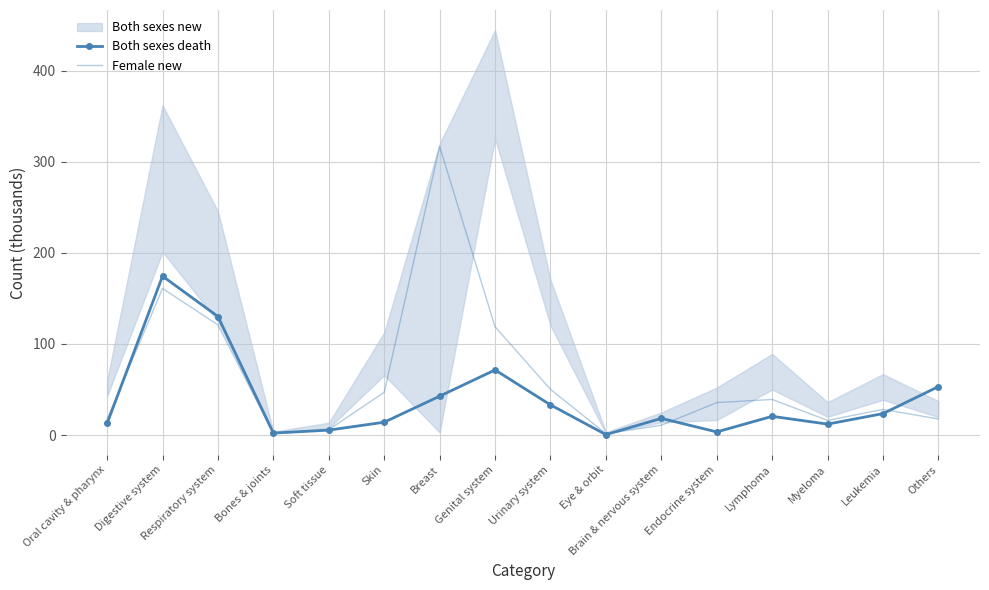

What position from the left is Bones & joints?

4